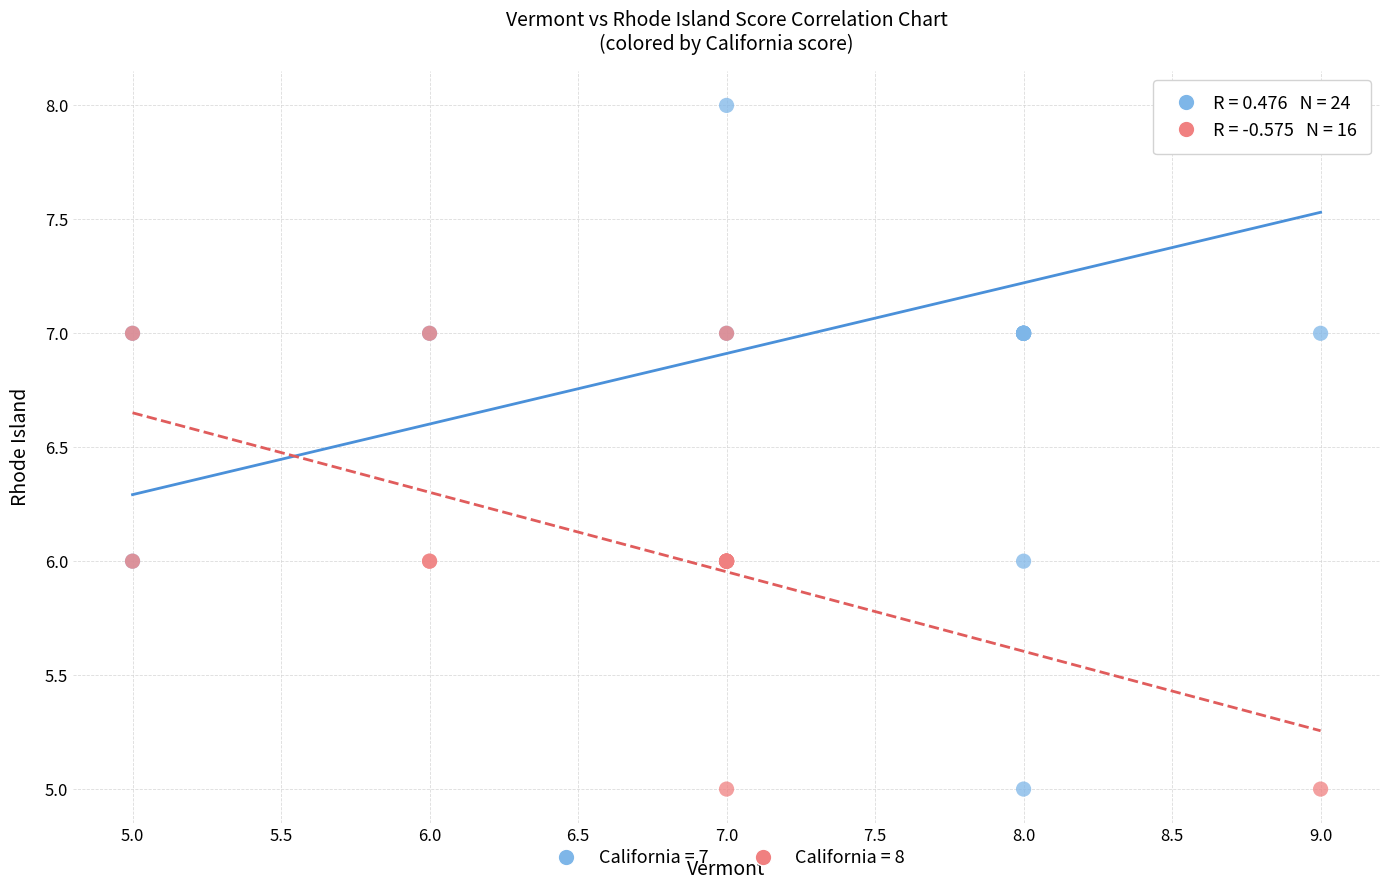

Which series contains the highest Y value?

California = 7